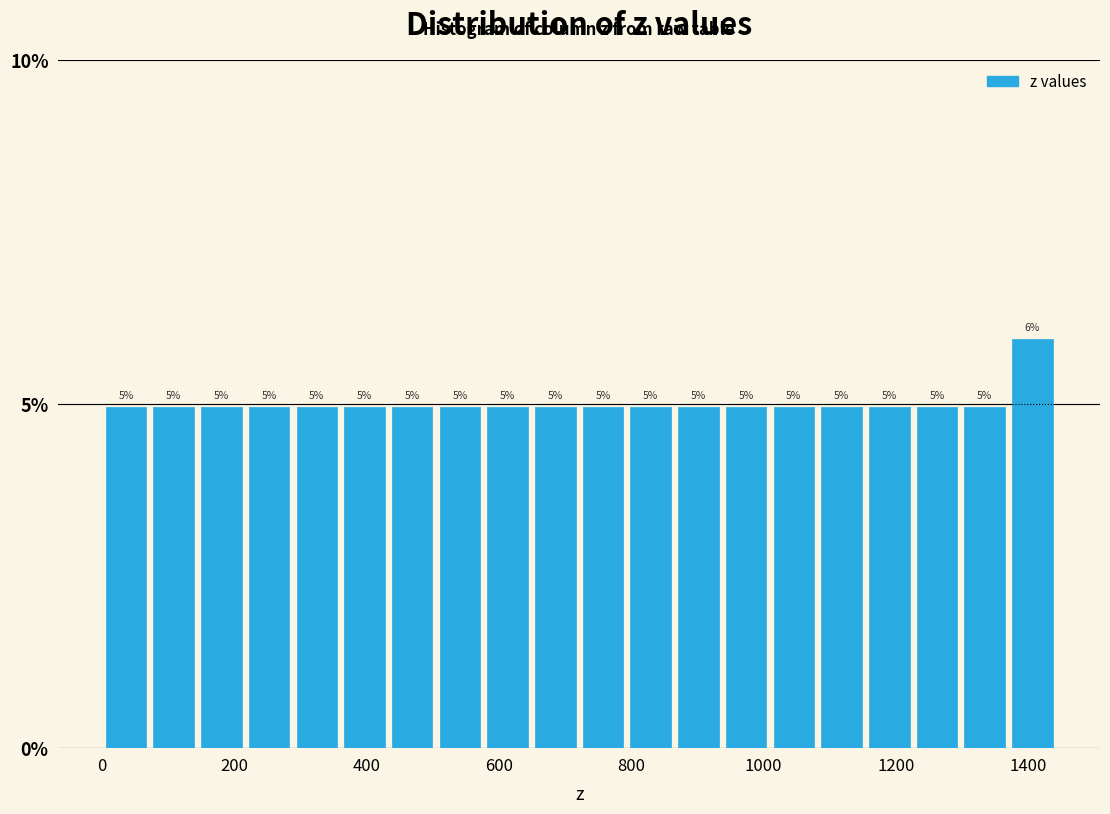

Around what value on the x-axis is the tallest bar? Give the approximate position of its centre, as read against the axis.

1400